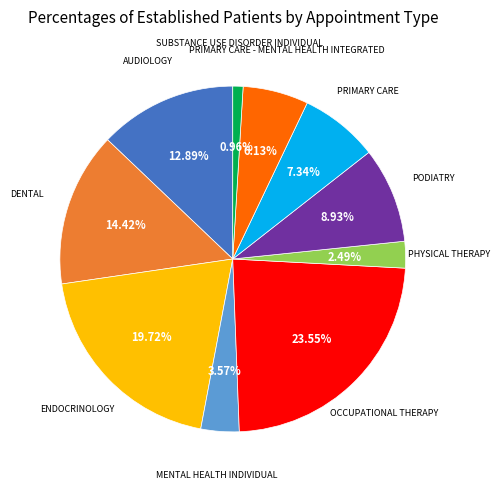

Is there a majority slice in this chart?

No